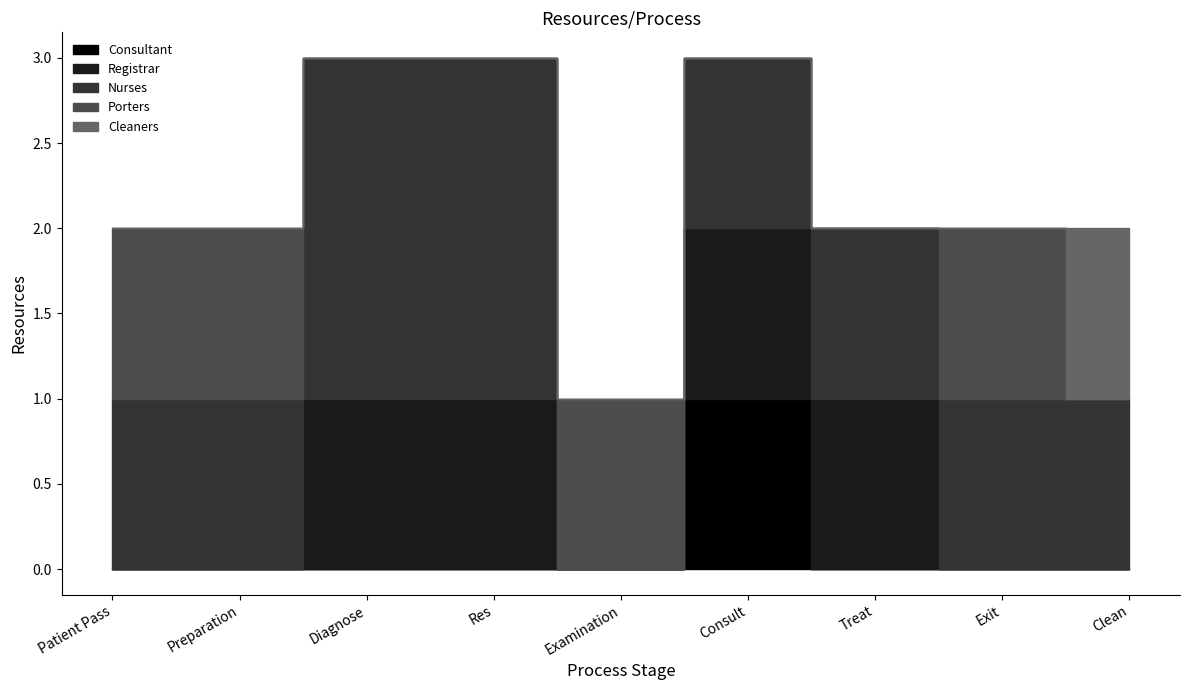

True or false: Nurses has a value of 1 at Clean.

True